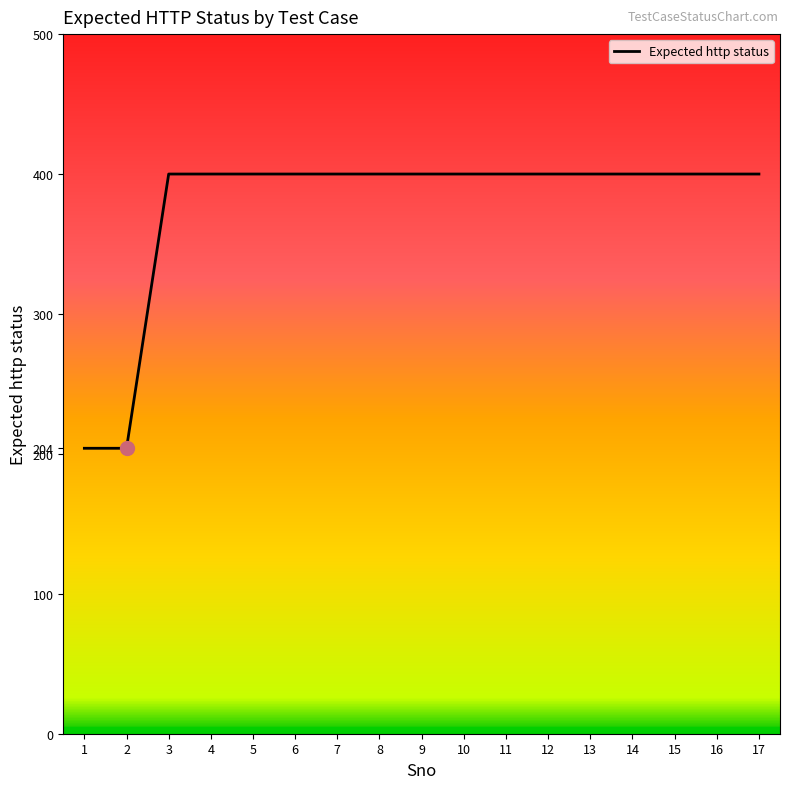

Approximately how many times larger is the value at 8 compared to 17?

1.0